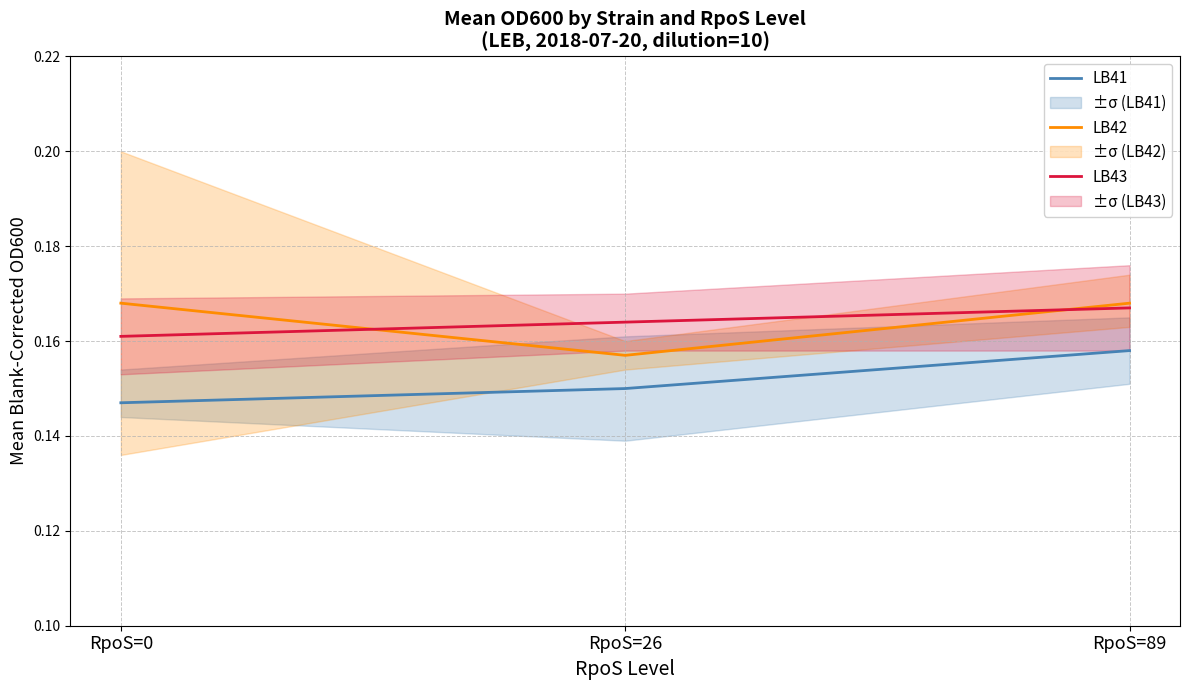

Reading left to right, what are all the values shown in this chart?

LB41: RpoS=0=0.1	RpoS=26=0.1	RpoS=89=0.2
LB42: RpoS=0=0.2	RpoS=26=0.2	RpoS=89=0.2
LB43: RpoS=0=0.2	RpoS=26=0.2	RpoS=89=0.2